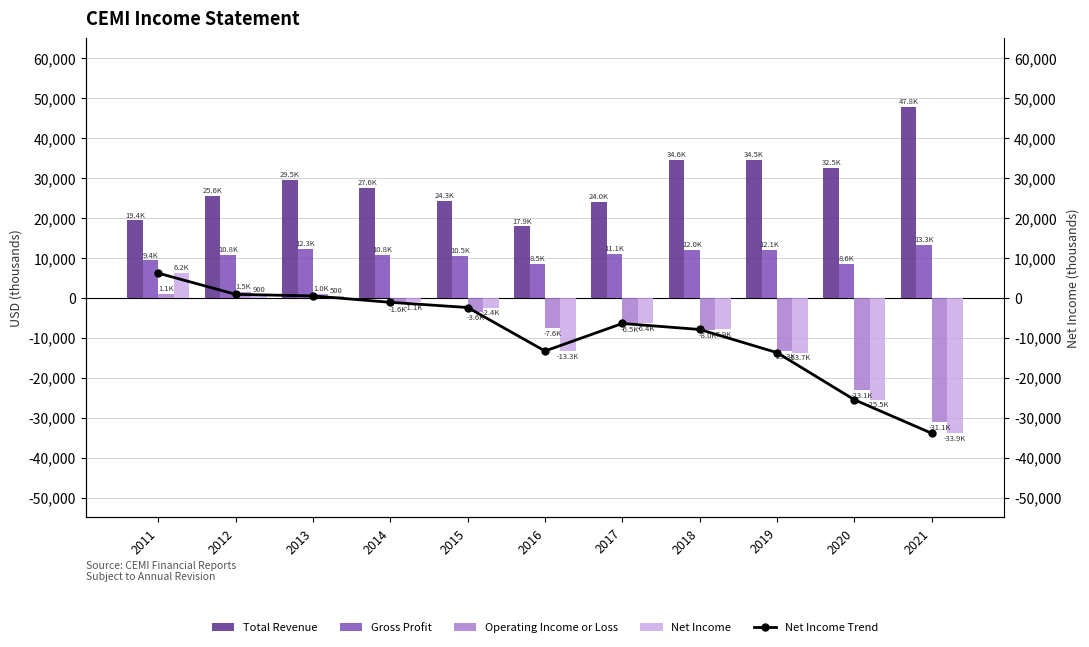

The Gross Profit series shows 8413 at 2021. True or false?

False